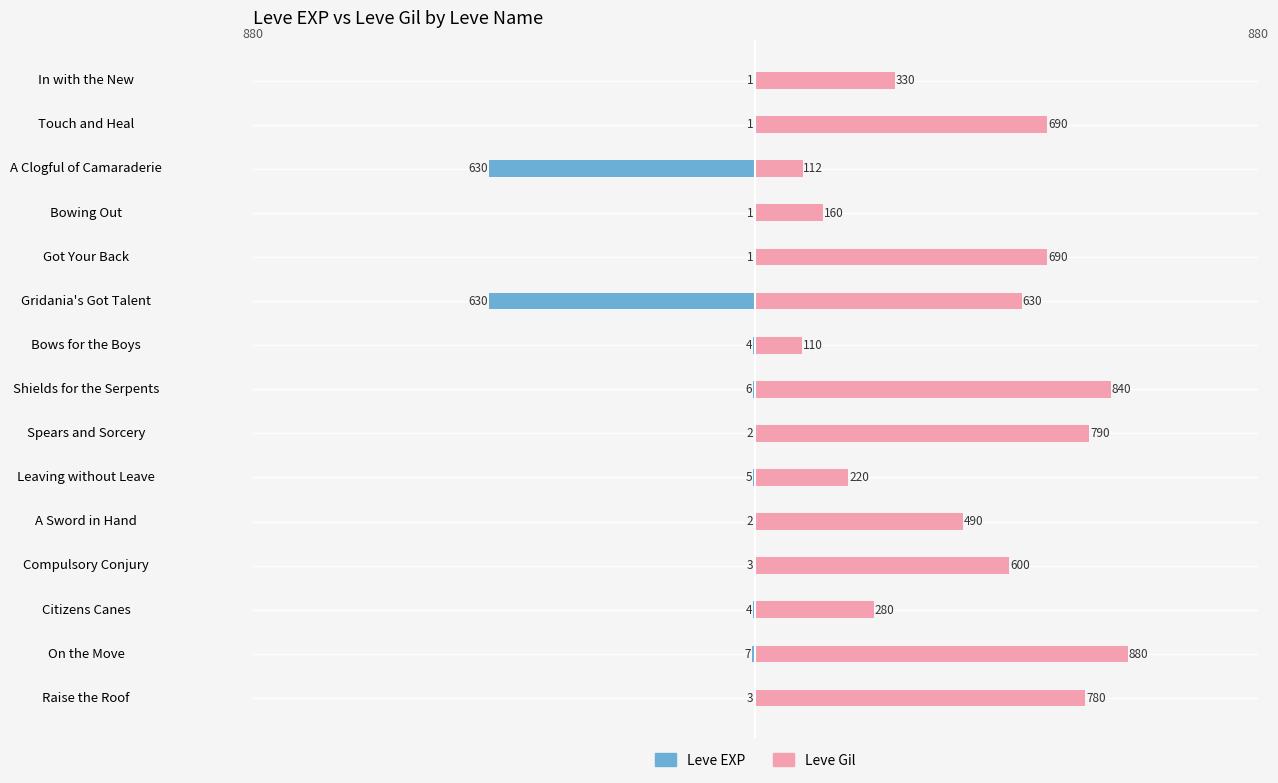

Are the bars horizontal?

Yes